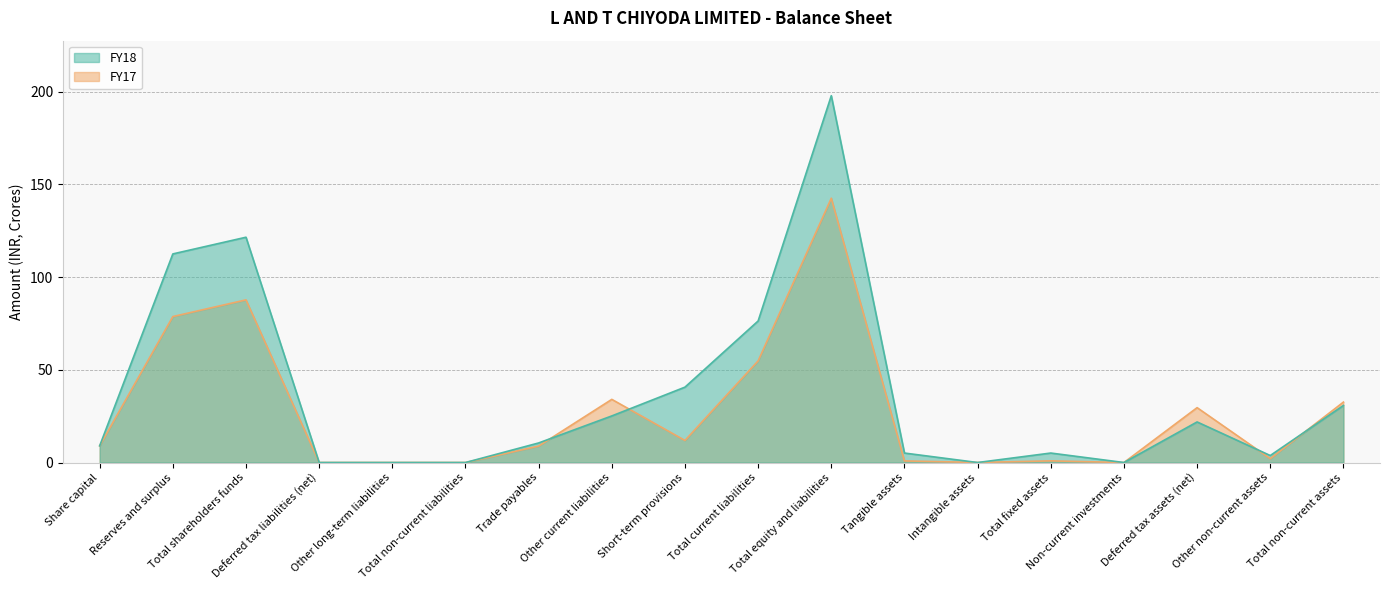

Which label corresponds to the smallest value in the chart?

Deferred tax liabilities (net)